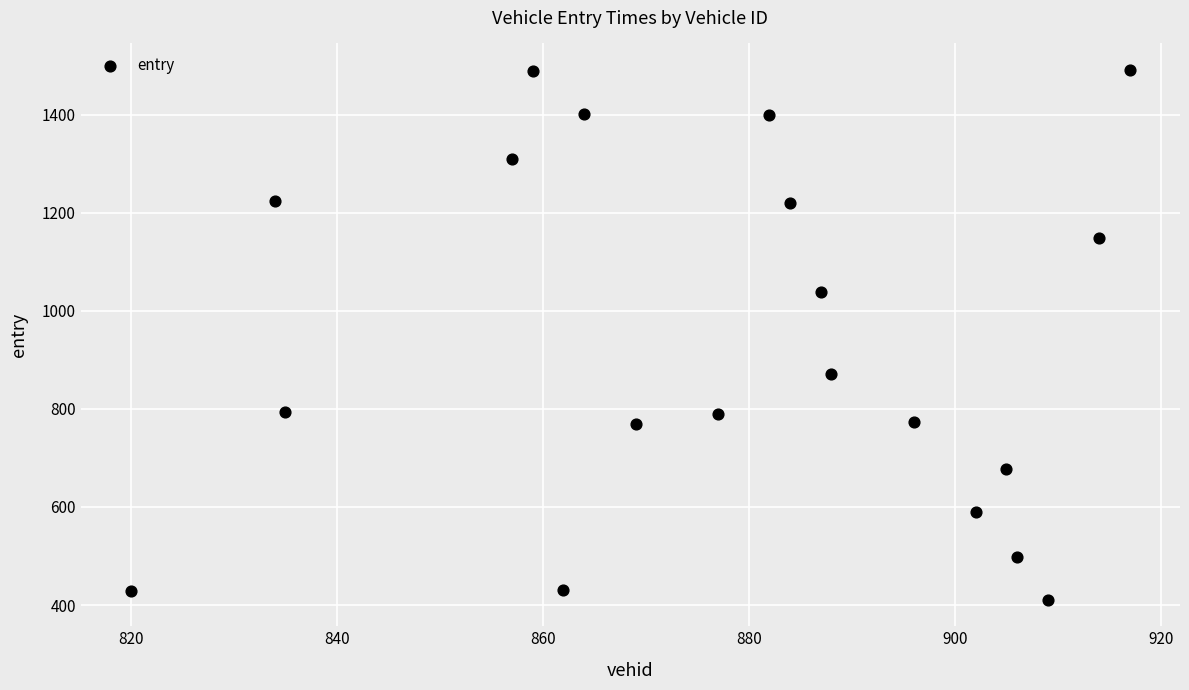

What is the range of Y values (max minus min)?

1080.3